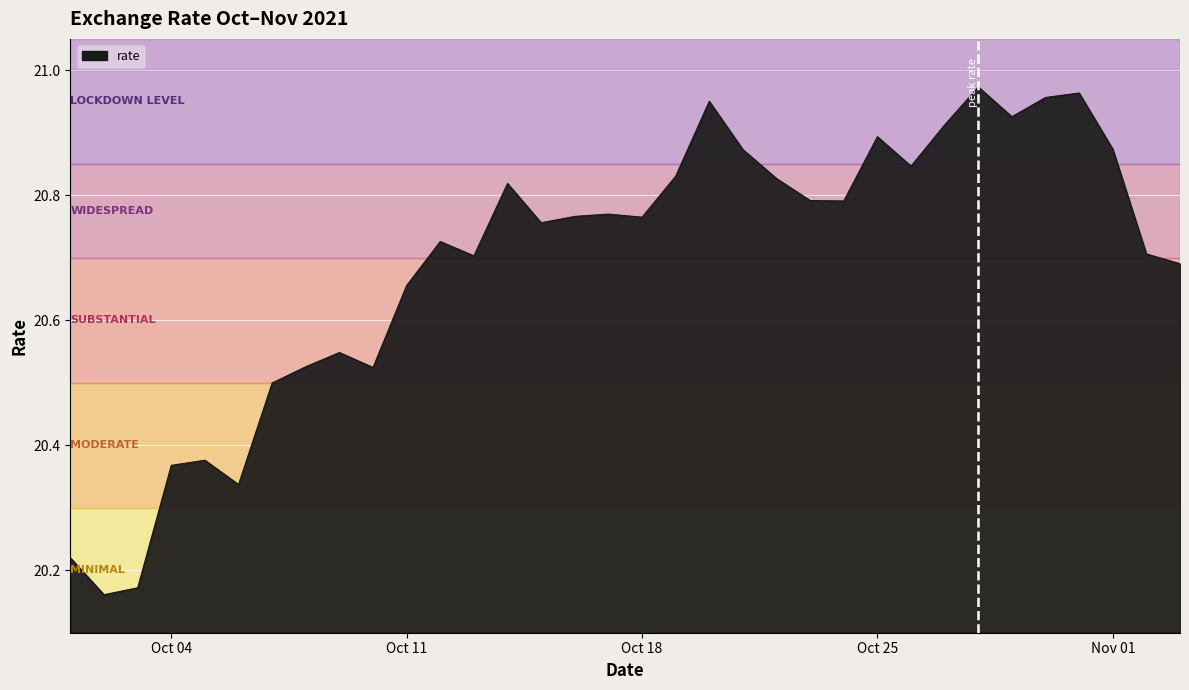

What is the value of the 19th point from the left?

20.8